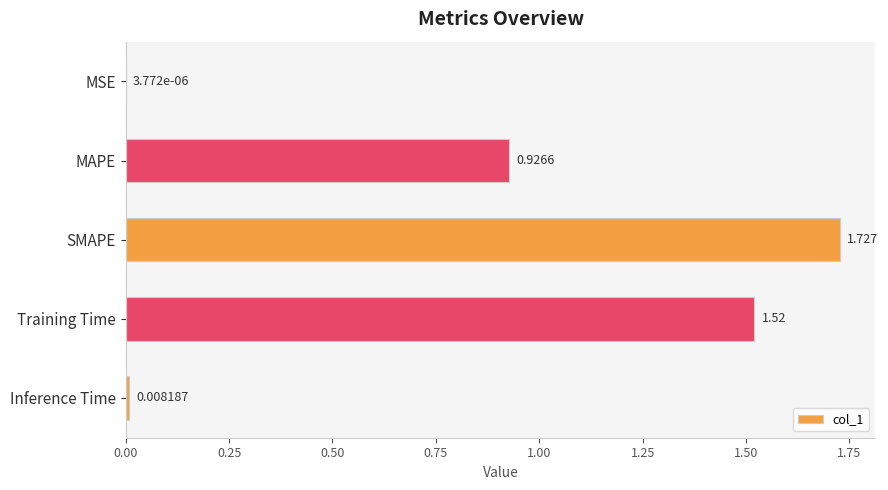

Which has a higher value, MAPE or Inference Time?

MAPE